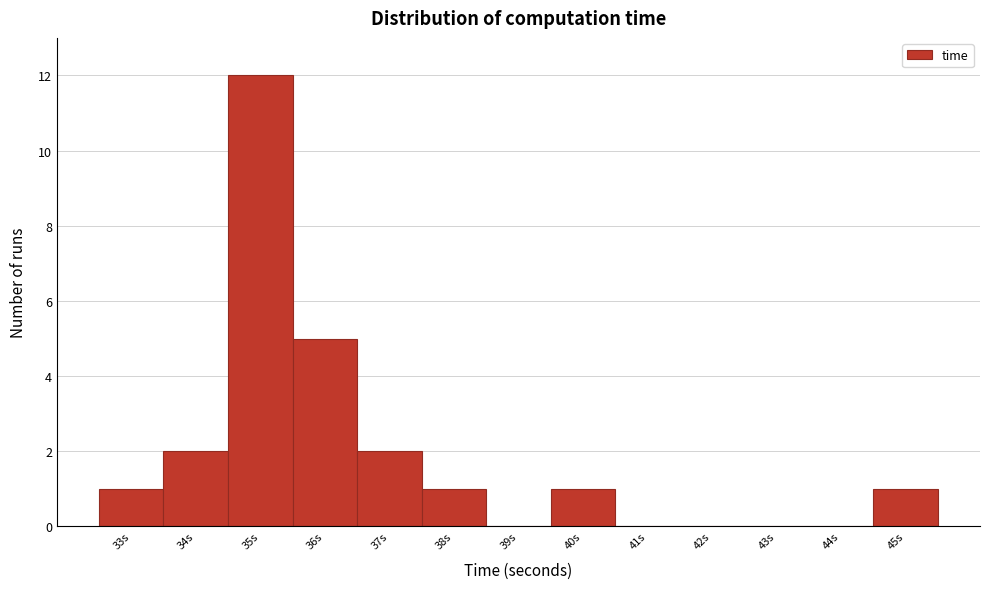

Reading right to left, list all the values displayed in this chart.

45s=1	44s=0	43s=0	42s=0	41s=0	40s=1	39s=0	38s=1	37s=2	36s=5	35s=12	34s=2	33s=1